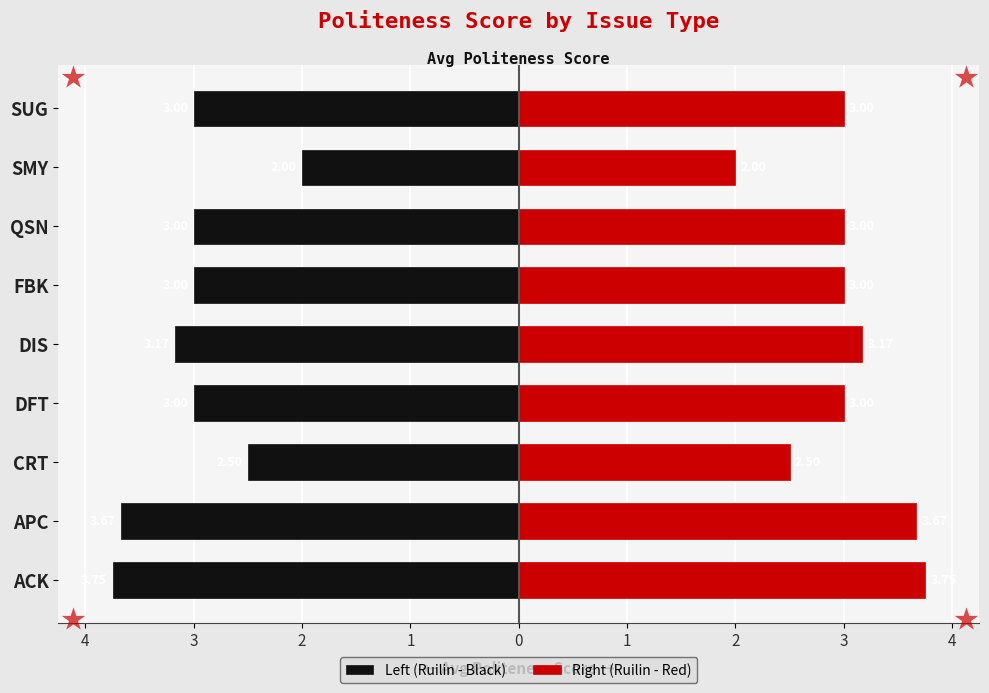

What are all the series names shown in the legend?

Left (Ruilin - Black), Right (Ruilin - Red)